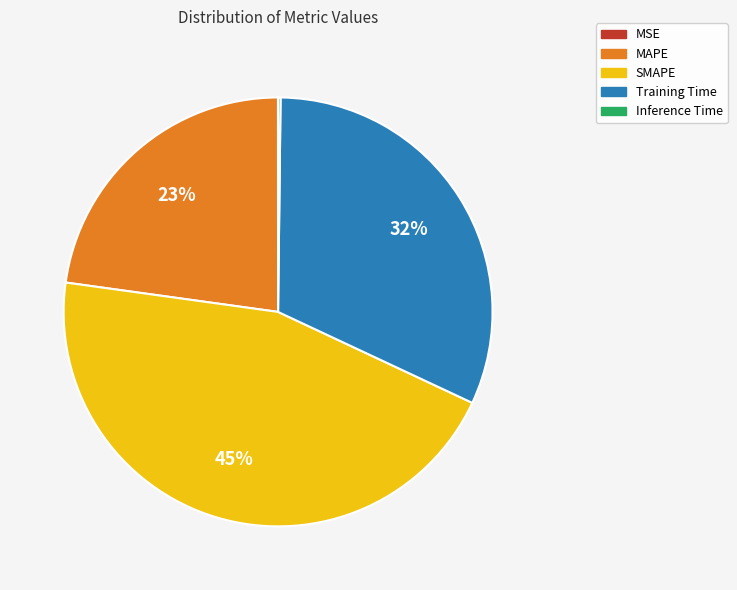

Is SMAPE the majority of the pie?

No